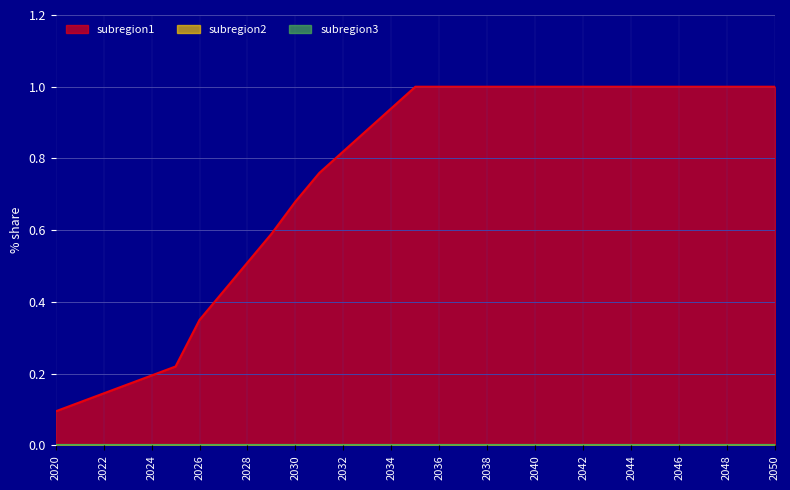

Is it true that subregion1 equals 0.9 at 2033?

True